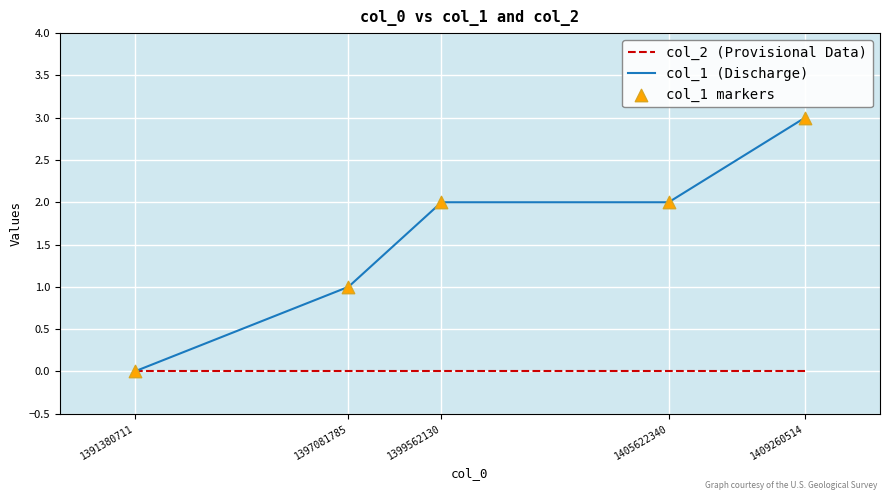

Which series has the widest spread of values?

col_1 (Discharge)